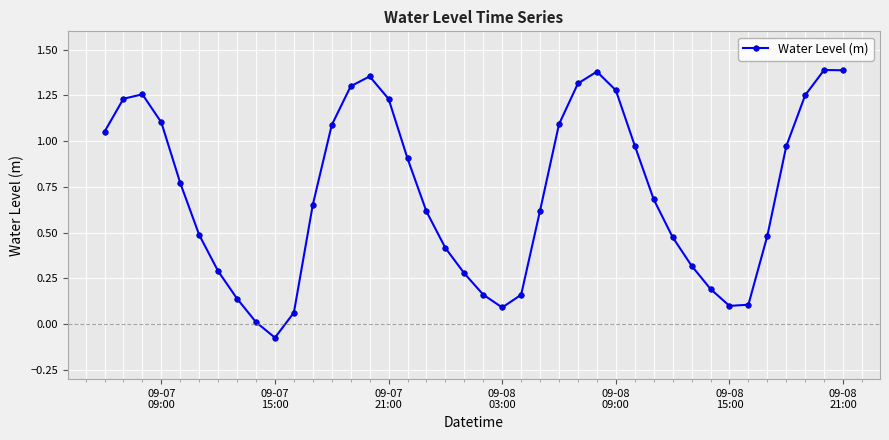

What is the value of the 17th point from the left?

0.9